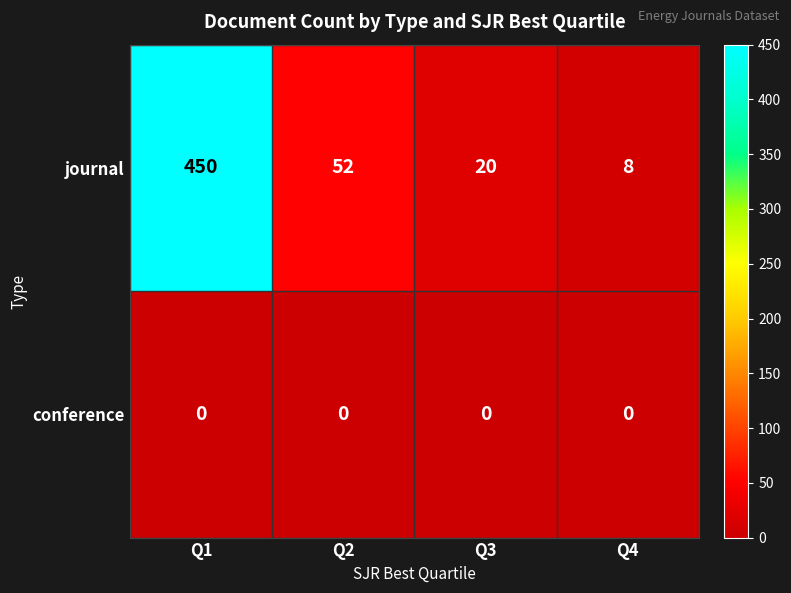

What is the sum of the journal values at Q1 and Q4?

458